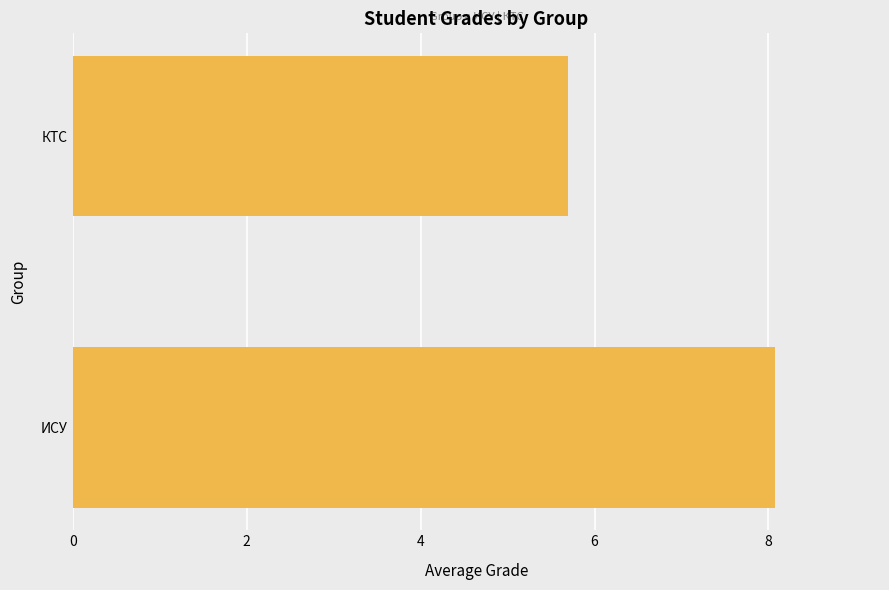

What is the average value?

6.9